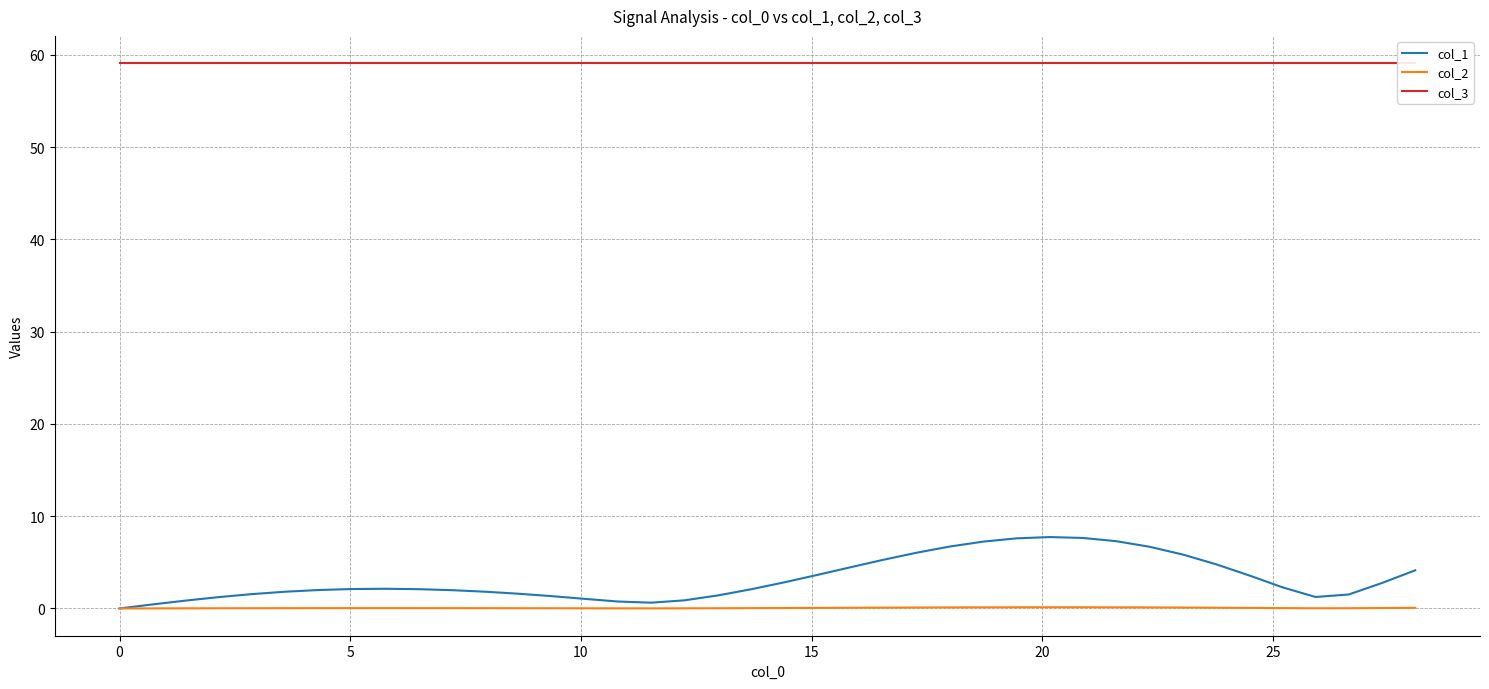

What is the highest value of the col_1 series?

7.7